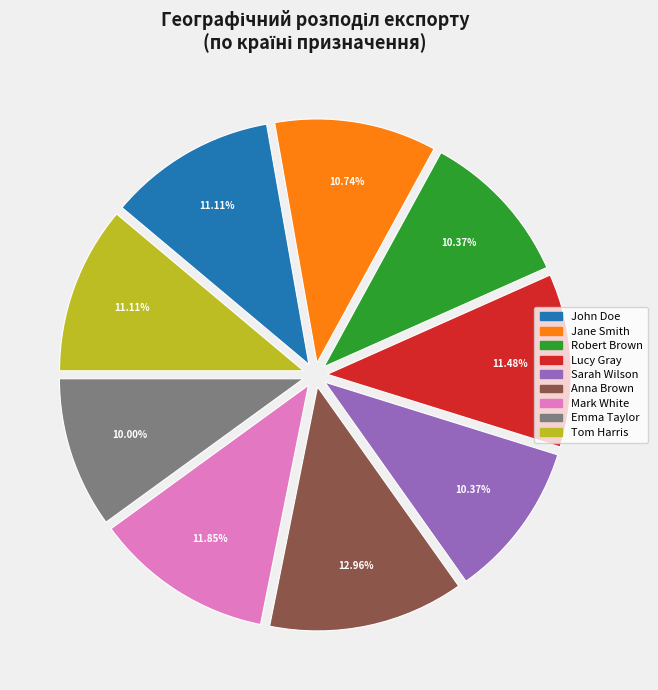

To the nearest percent, what portion does Tom Harris represent?

11%